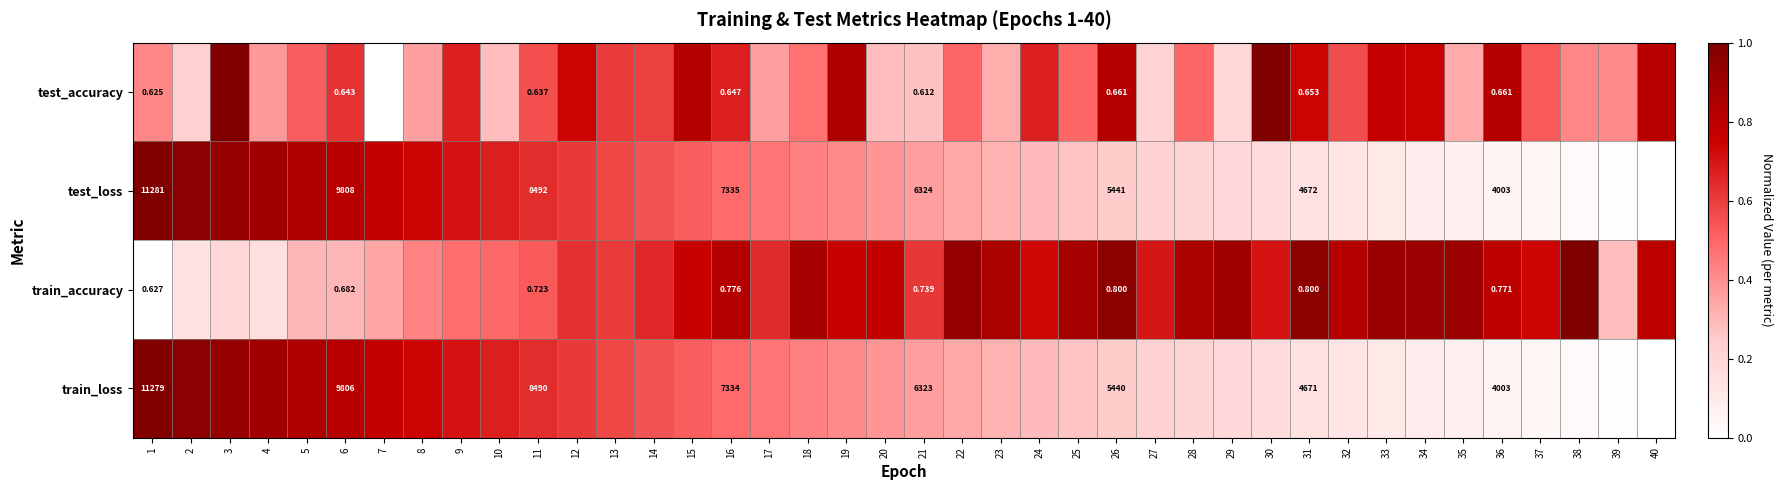

What is the sum of all test_loss values?

16.7